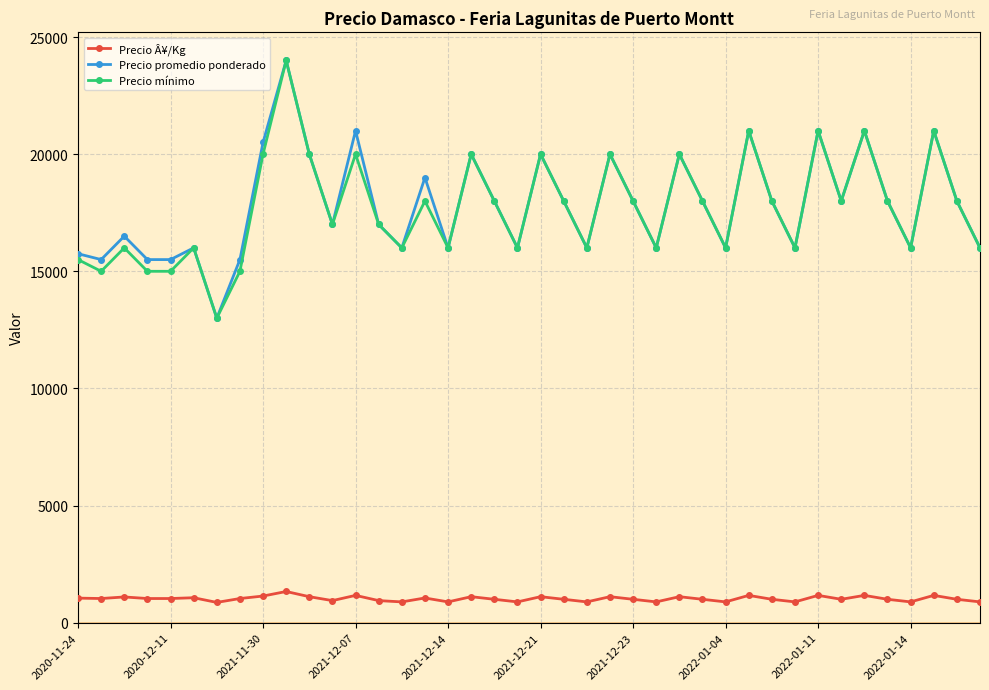

What is the value of the Precio mínimo point at the 5th from the left?

15000